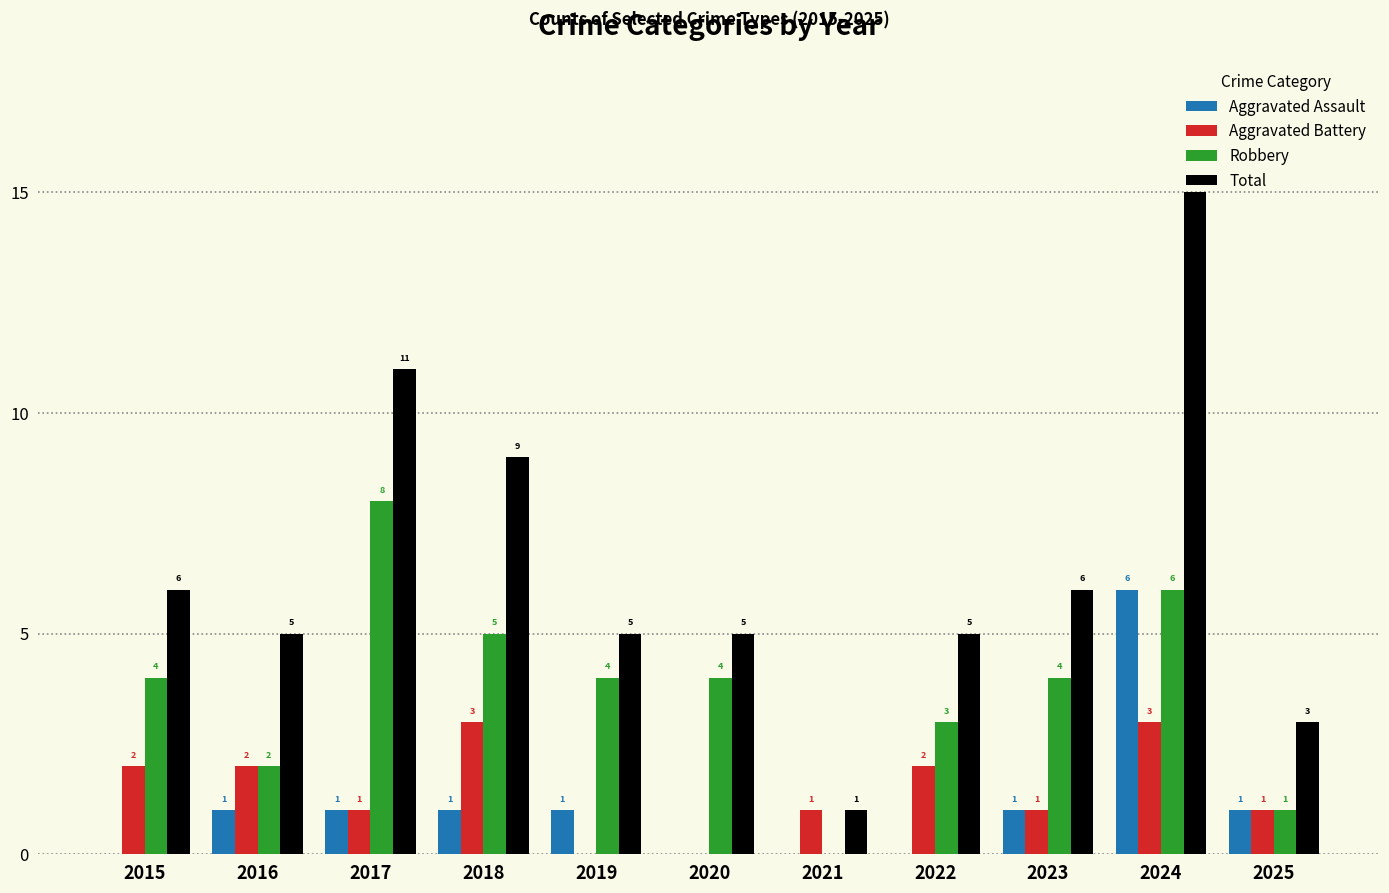

Reading right to left, what are all the values shown in this chart?

Aggravated Assault: 1	6	1	0	0	0	1	1	1	1	0
Aggravated Battery: 1	3	1	2	1	0	0	3	1	2	2
Robbery: 1	6	4	3	0	4	4	5	8	2	4
Total: 3	15	6	5	1	5	5	9	11	5	6